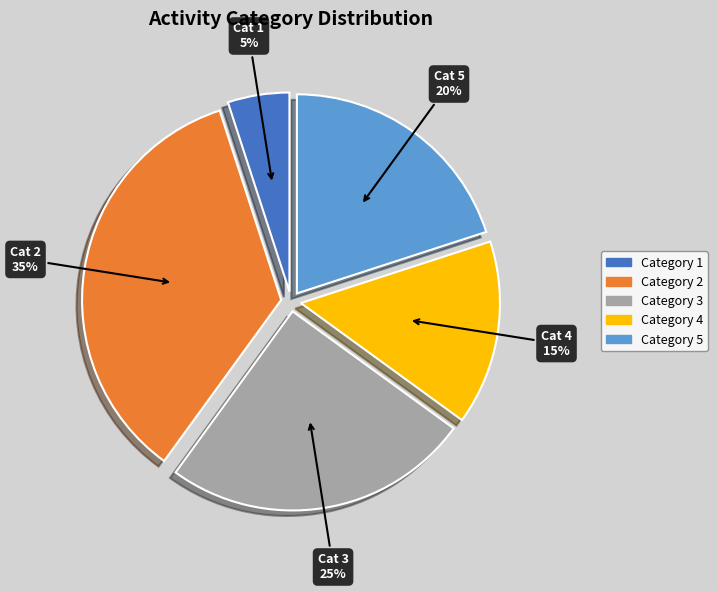

Is the sum of Category 2 and Category 3 greater than half?

Yes